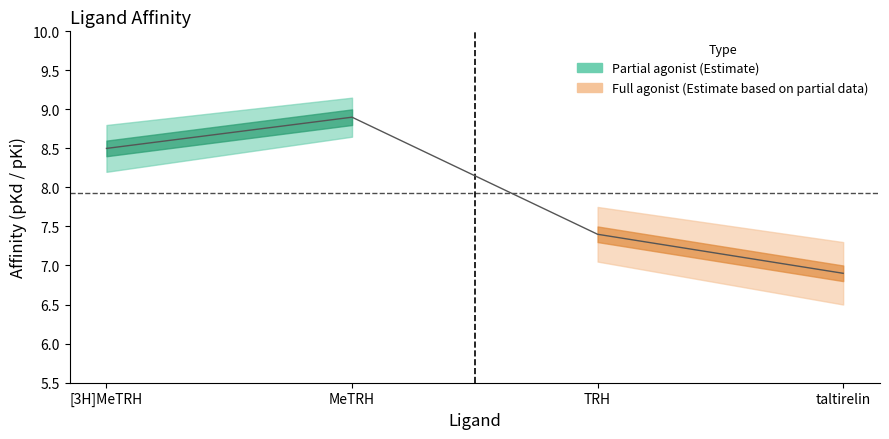

What is the greatest value displayed?

8.9